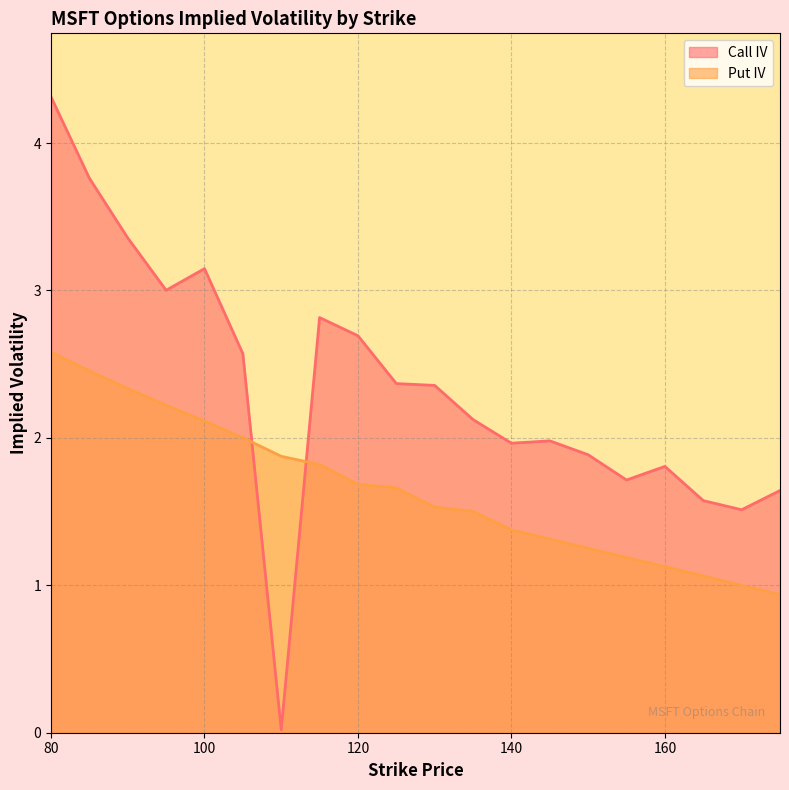

True or false: Call IV has a value of 0.8 at 175.

False